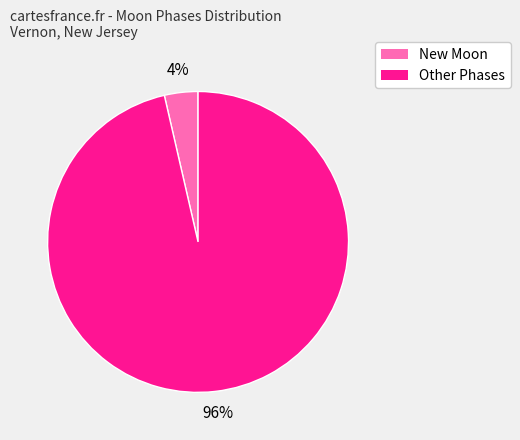

Is there any slice that represents more than half of the pie?

Yes